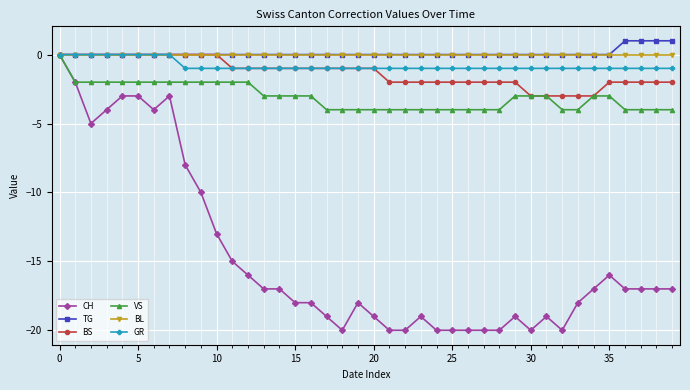

Which series has the widest spread of values?

CH